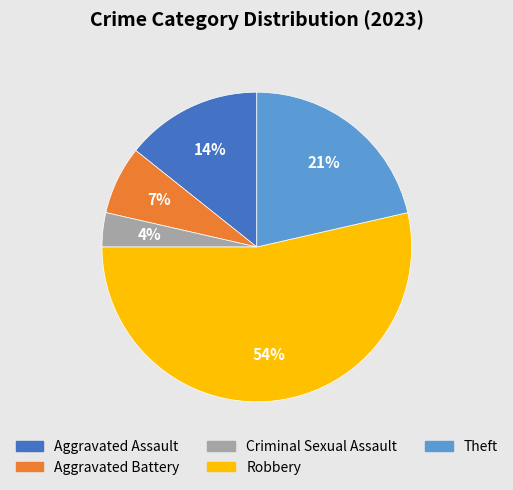

Approximately how many times larger is the value at Theft compared to Aggravated Battery?

3.0